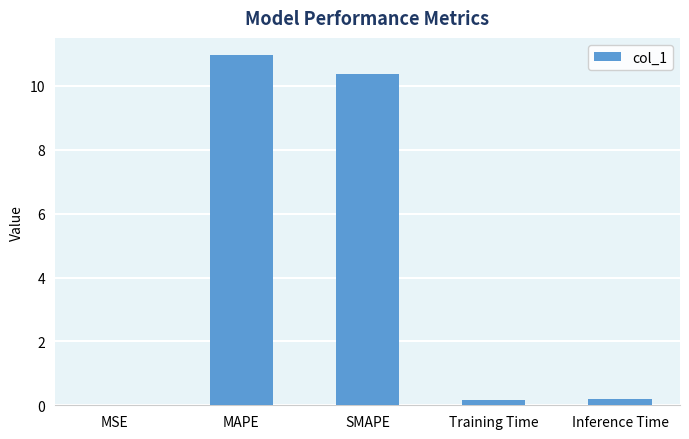

Which category has the highest value across all series?

MAPE